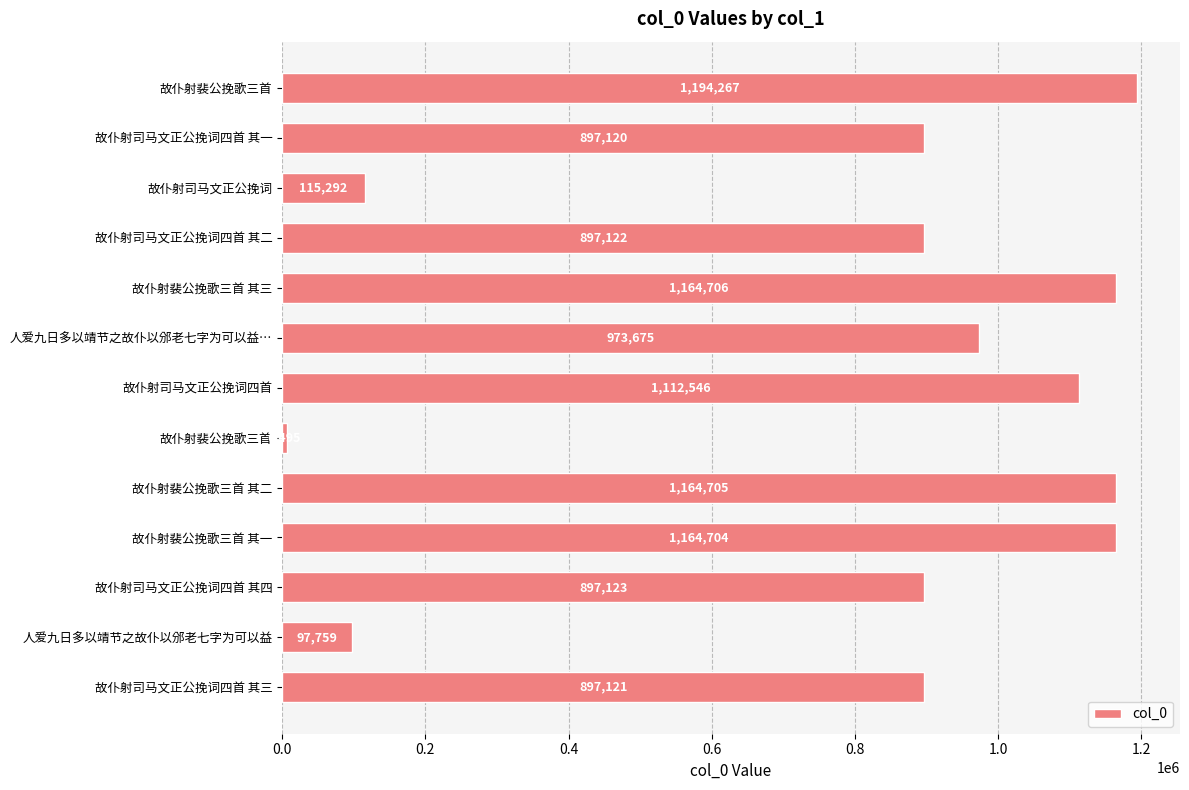

Are the bars horizontal?

Yes